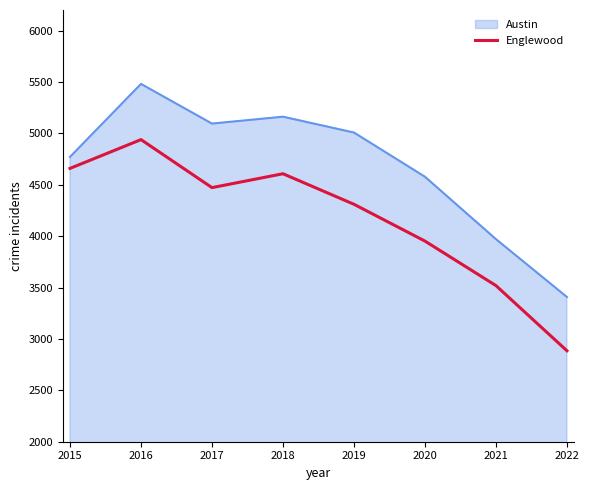

True or false: Austin and Englewood intersect in this chart.

False